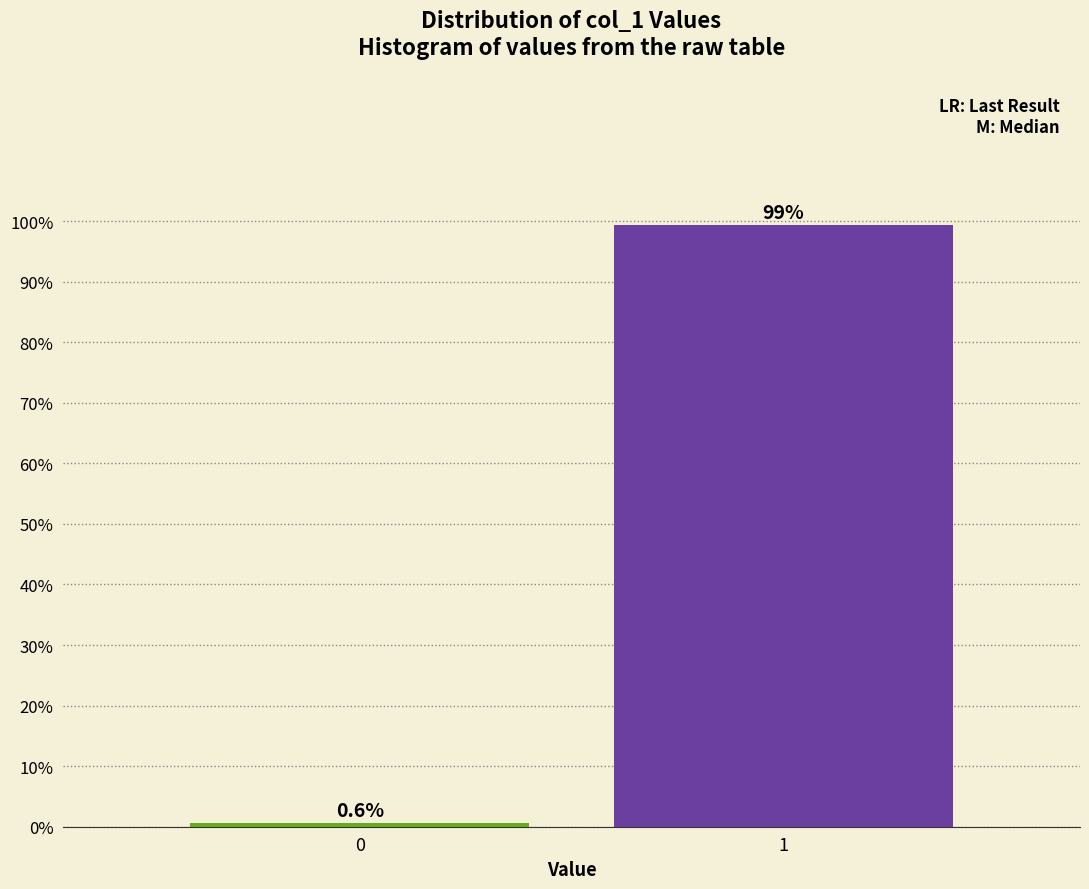

Reading left to right, extract all data points from this chart.

0.6	99.4